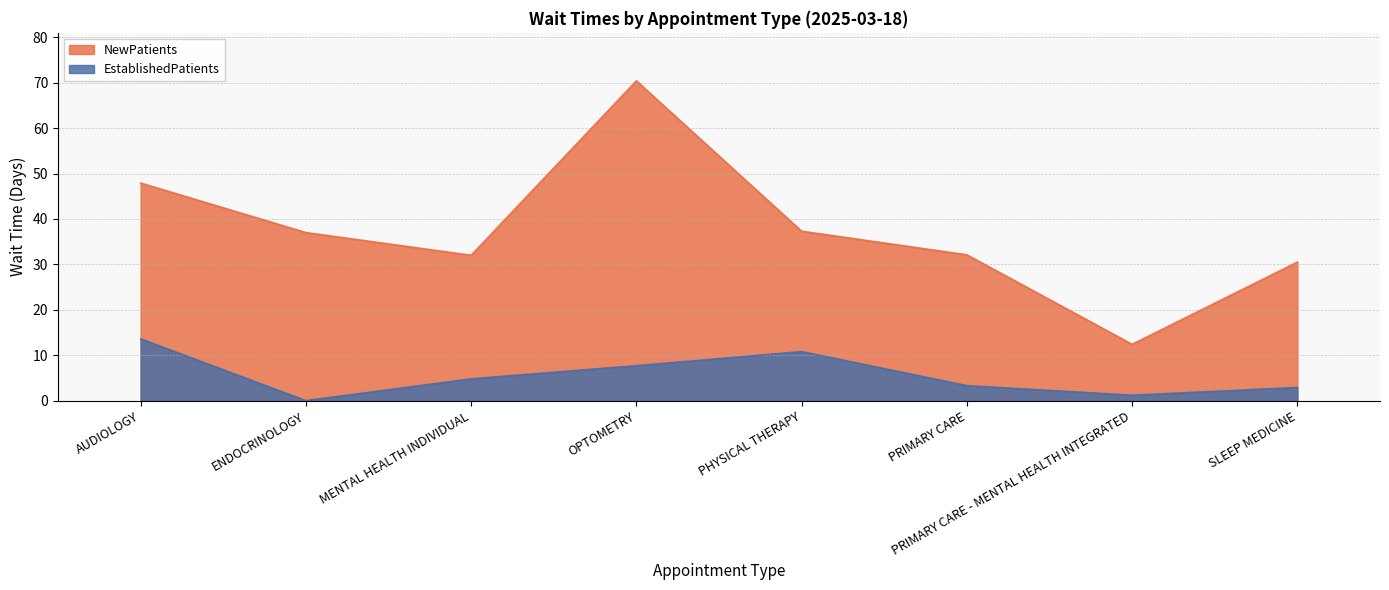

Which has a higher value, SLEEP MEDICINE or PRIMARY CARE - MENTAL HEALTH INTEGRATED?

SLEEP MEDICINE